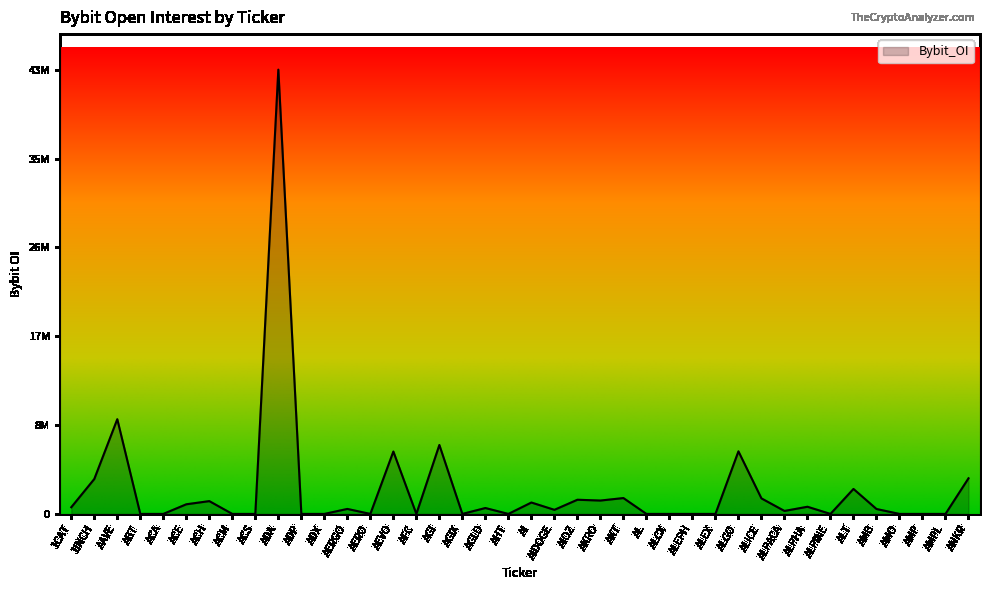

Does the chart display data point markers on the line(s)?

No